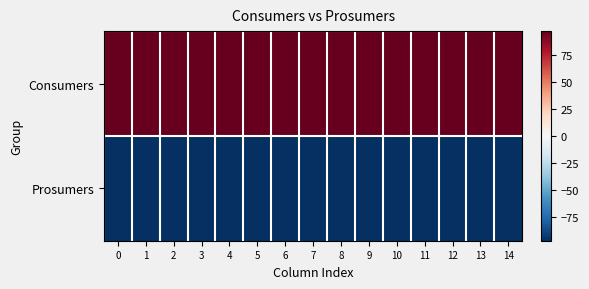

Between 11 and 14, which is larger?

11